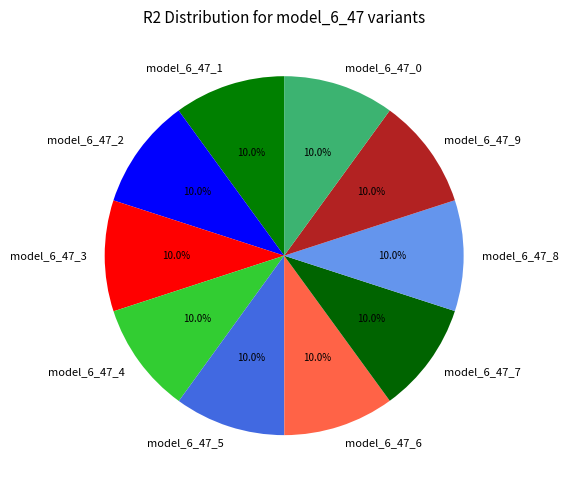

Is it true that model_6_47_4 is 3% of the pie?

False